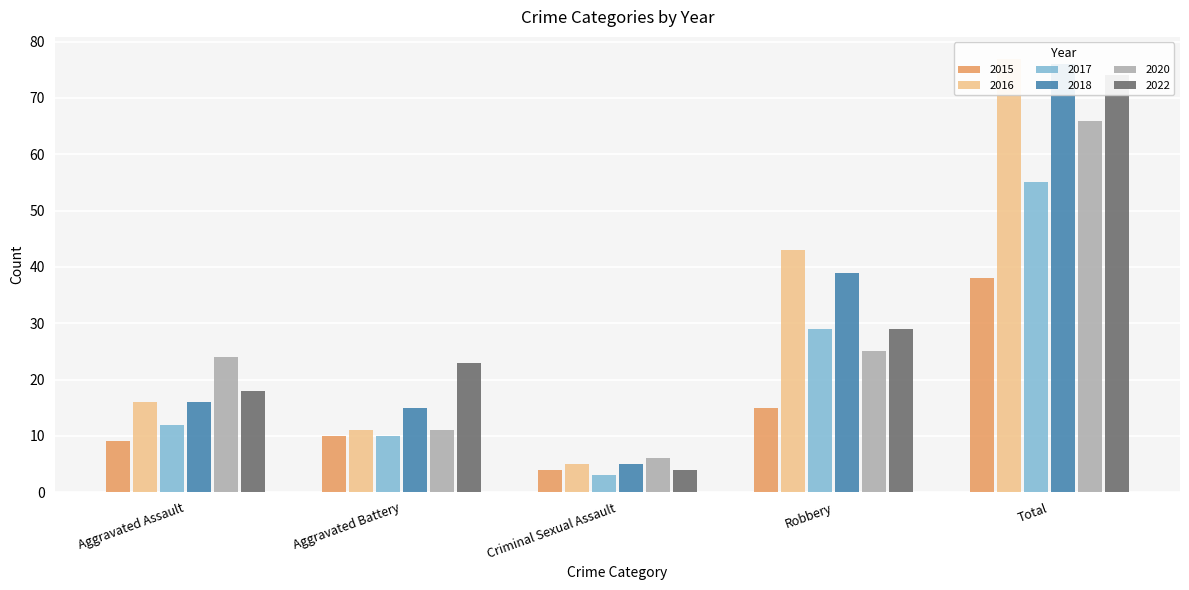

At which label does 2020 first exceed 24?

Robbery